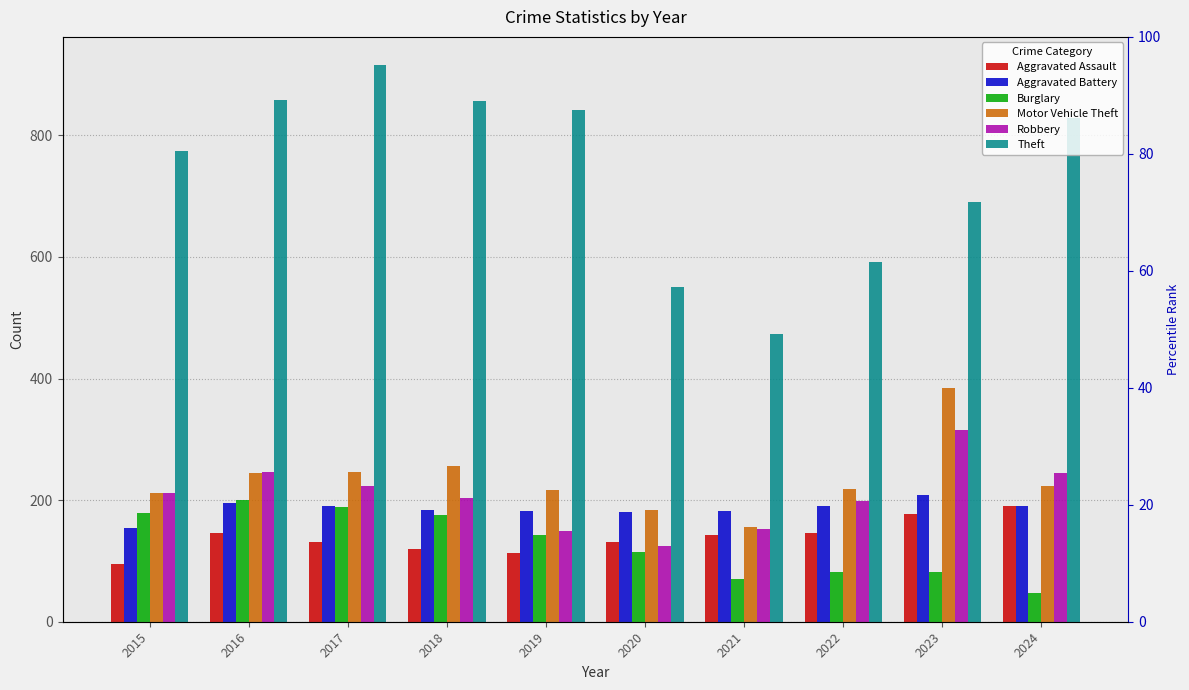

Rank the series at 2022 from lowest to highest value.

Burglary, Aggravated Assault, Aggravated Battery, Robbery, Motor Vehicle Theft, Theft